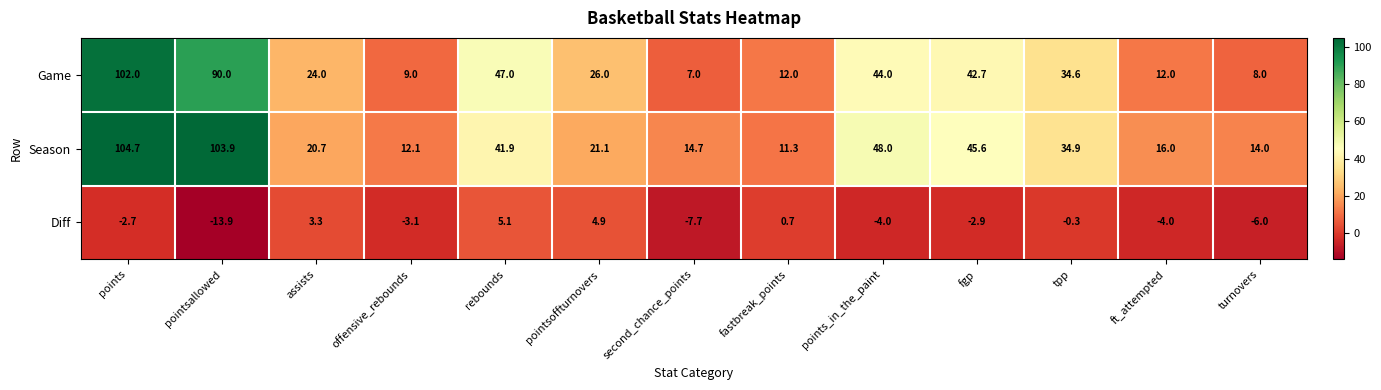

Which series has the largest total across all categories?

Season